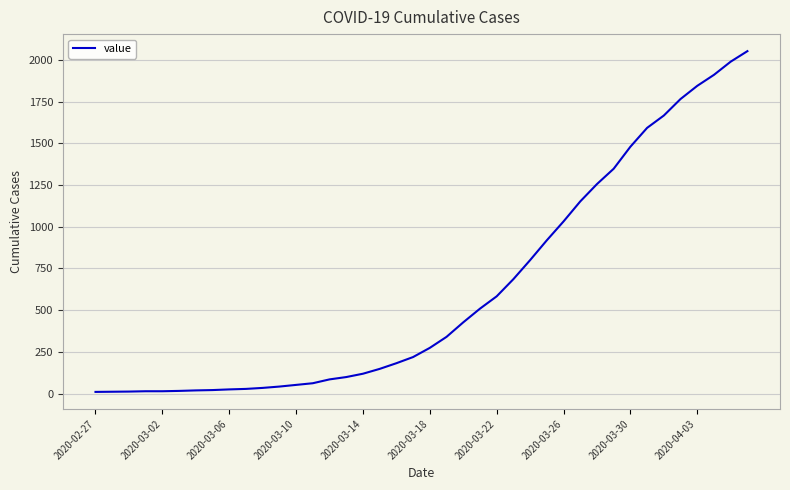

What is the greatest value displayed?

2053